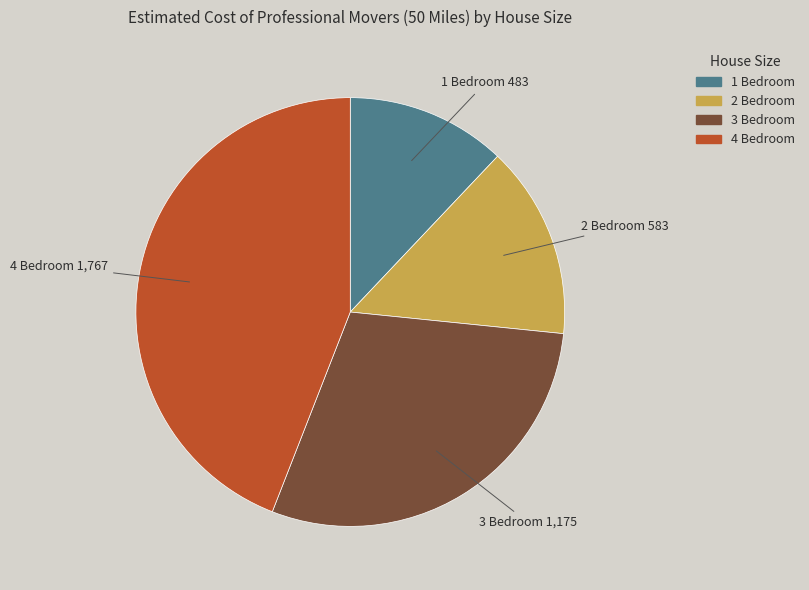

Is the sum of 1 Bedroom and 3 Bedroom greater than half?

No